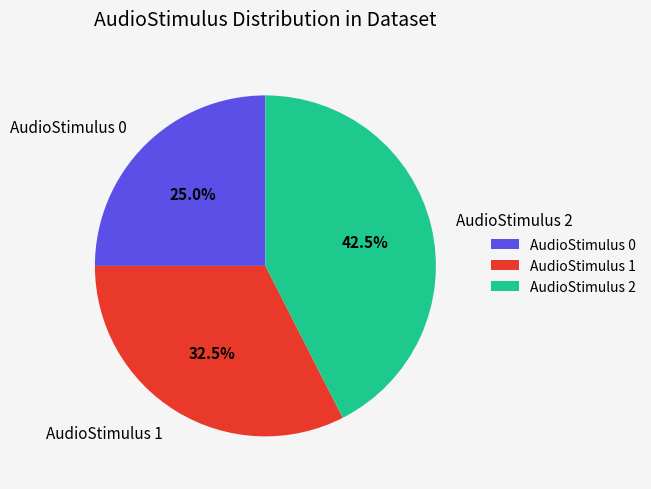

To the nearest percent, what portion does AudioStimulus 0 represent?

25%